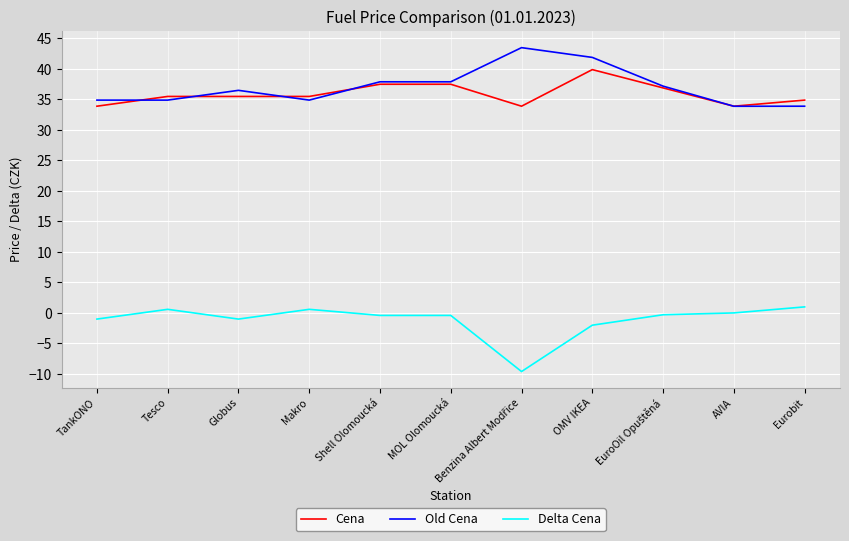

True or false: Delta Cena and Old Cena cross at least once.

False